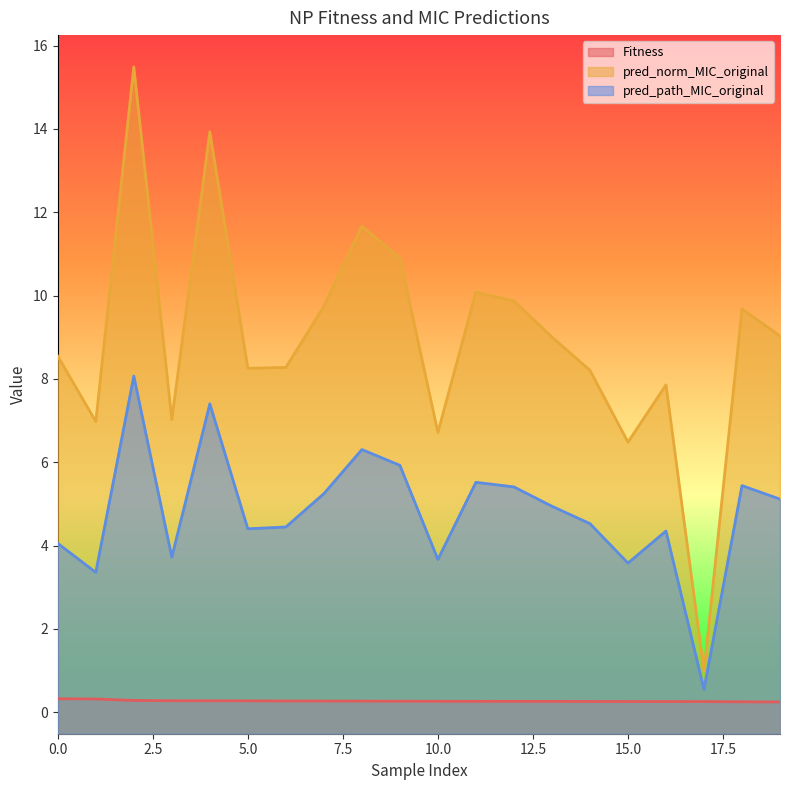

List the series in order of their peak value, lowest first.

Fitness, pred_path_MIC_original, pred_norm_MIC_original